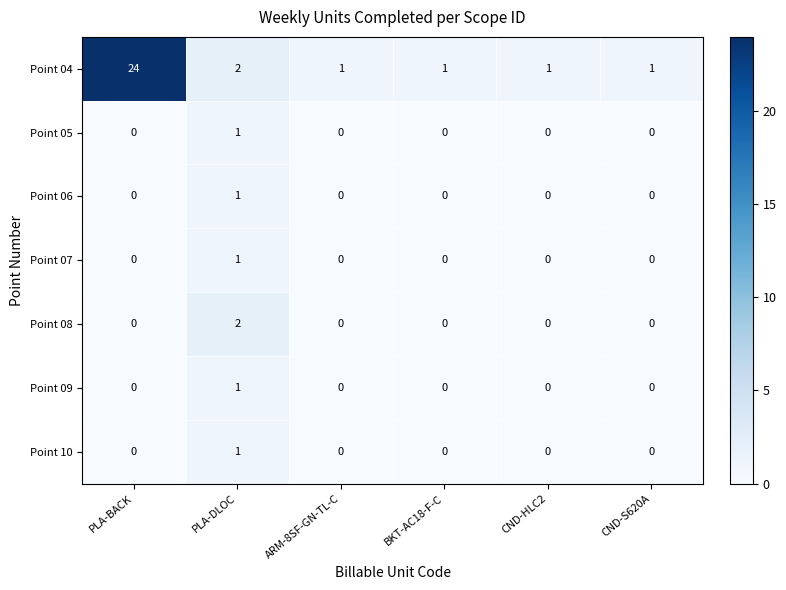

Is the value of Point 08 at PLA-DLOC greater than the value of Point 10 at PLA-DLOC?

Yes